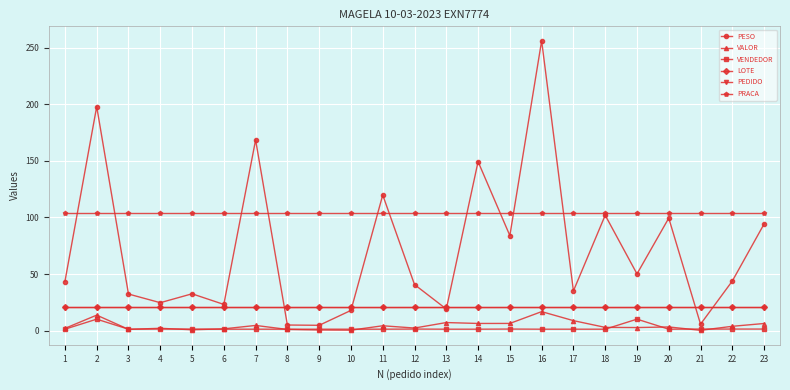

The PRACA series shows 104.0 at 17. True or false?

True